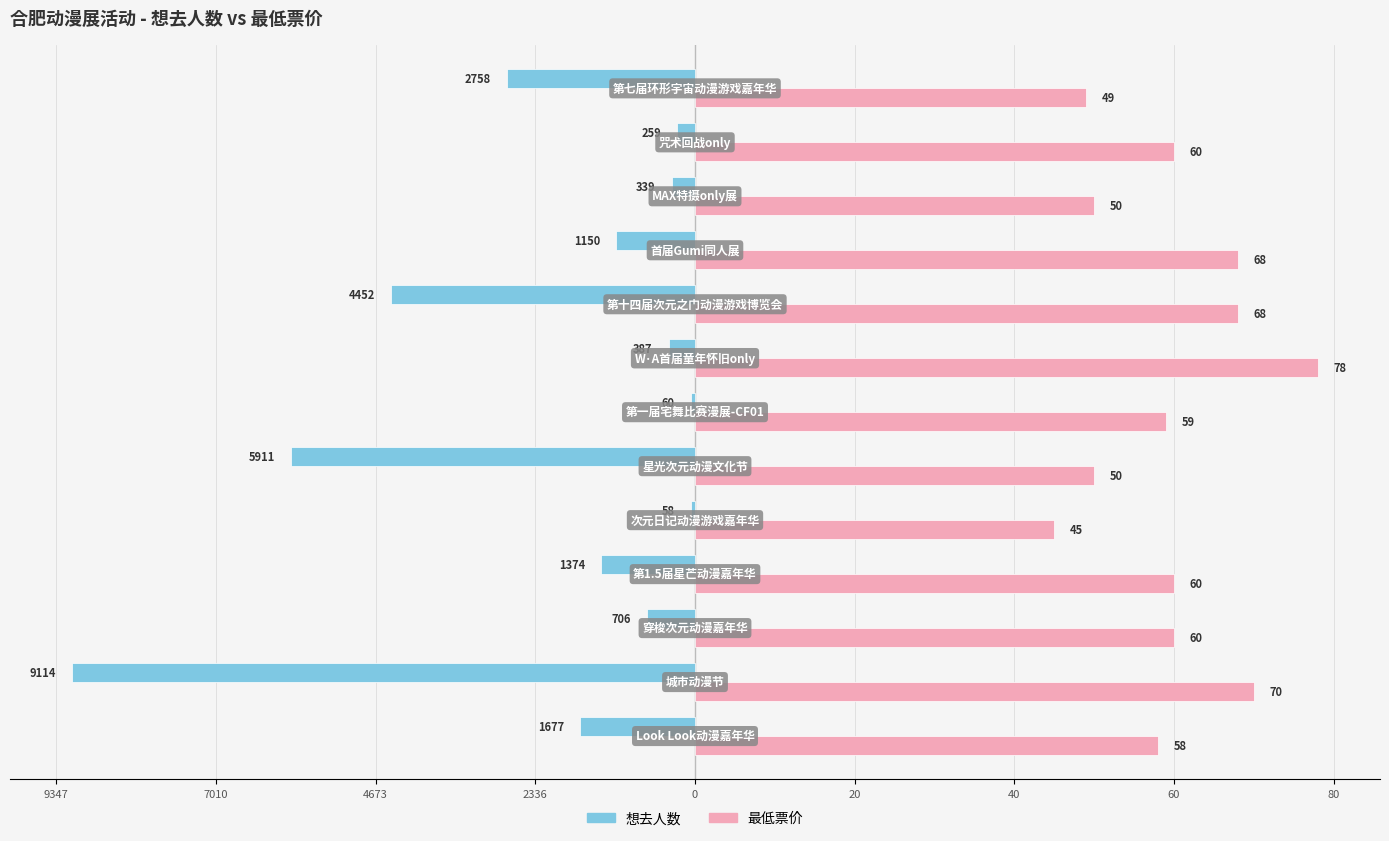

What are all the series names shown in the legend?

想去人数, 最低票价